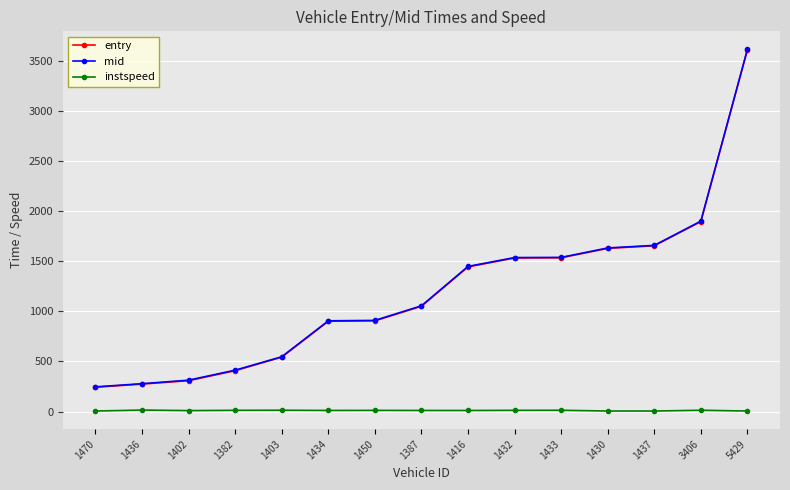

What is the highest value of the mid series?

3618.5